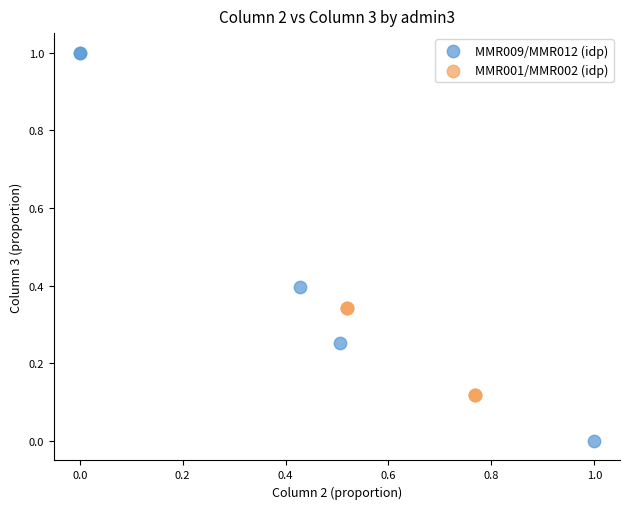

Which series contains the lowest Y value?

MMR009/MMR012 (idp)